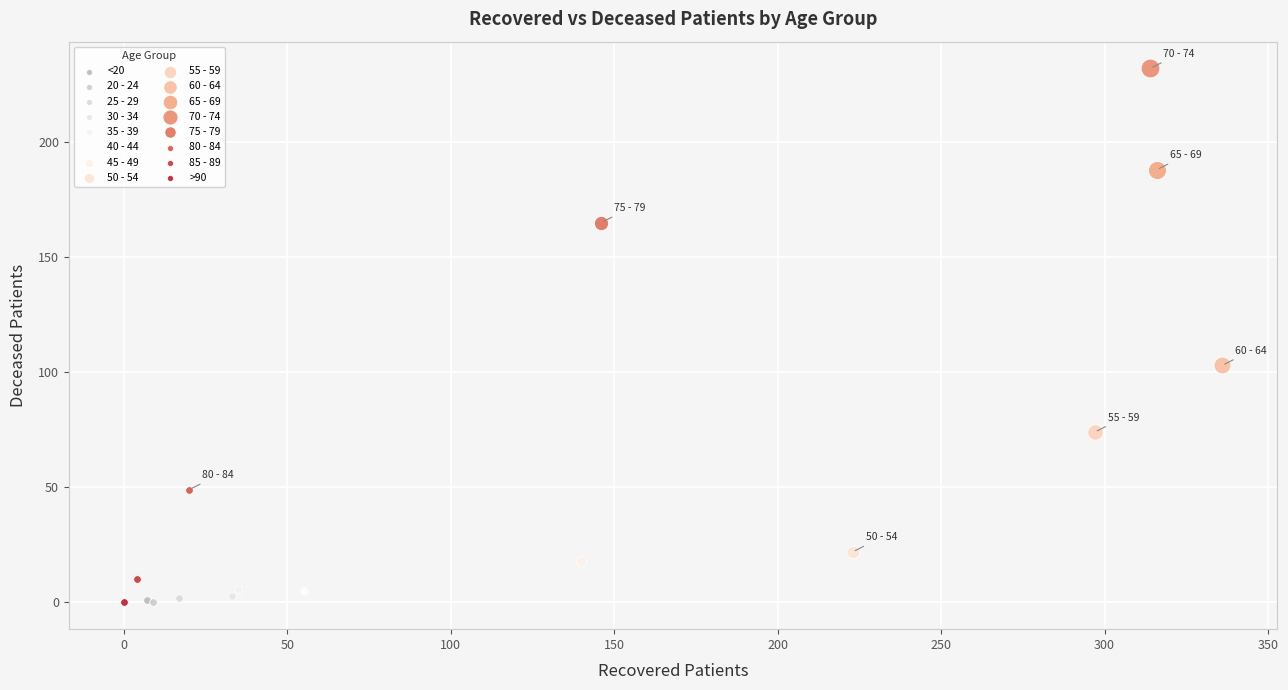

Which series reaches the maximum Y coordinate?

70 - 74